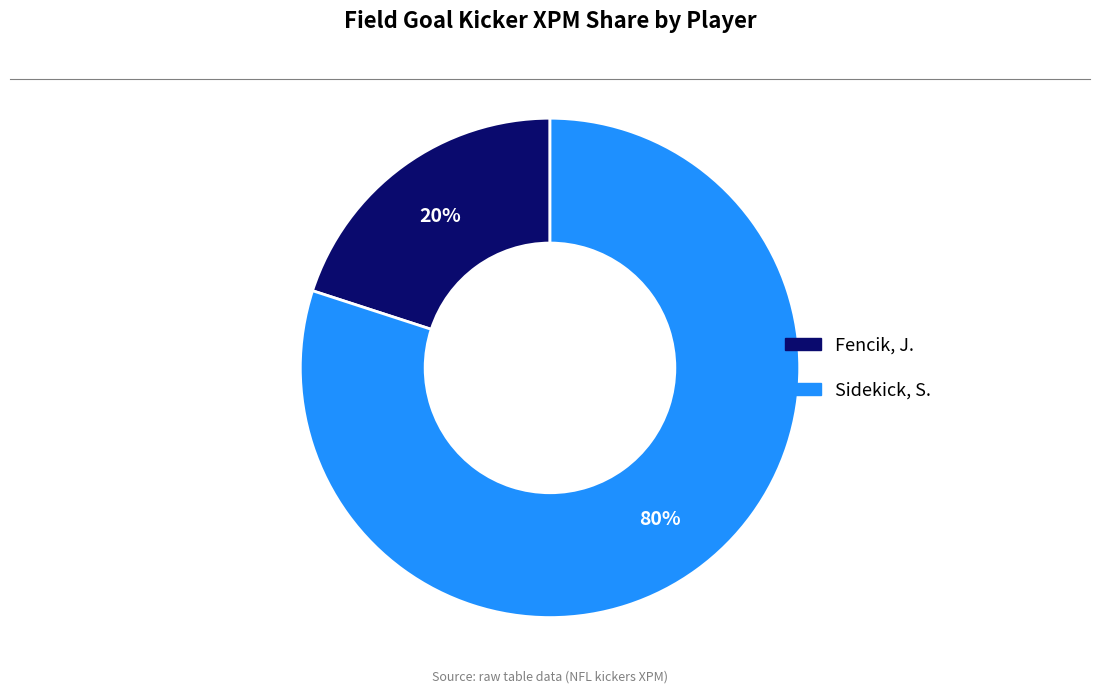

True or false: Sidekick, S. accounts for 93% of the total.

False